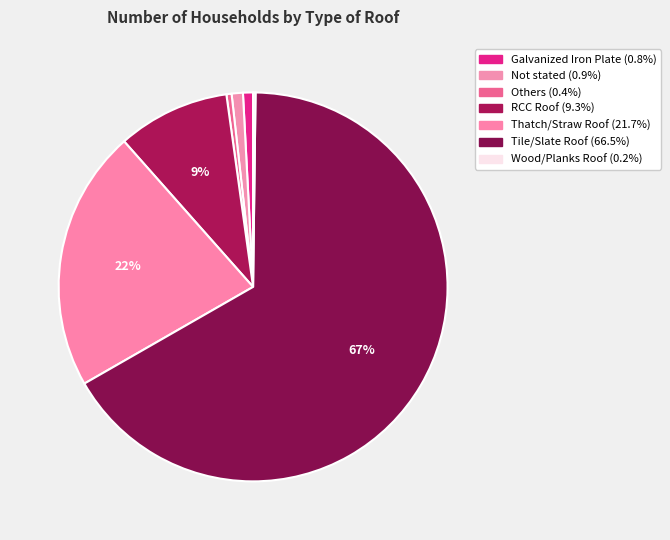

What is the largest slice in the pie chart?

Tile/Slate Roof